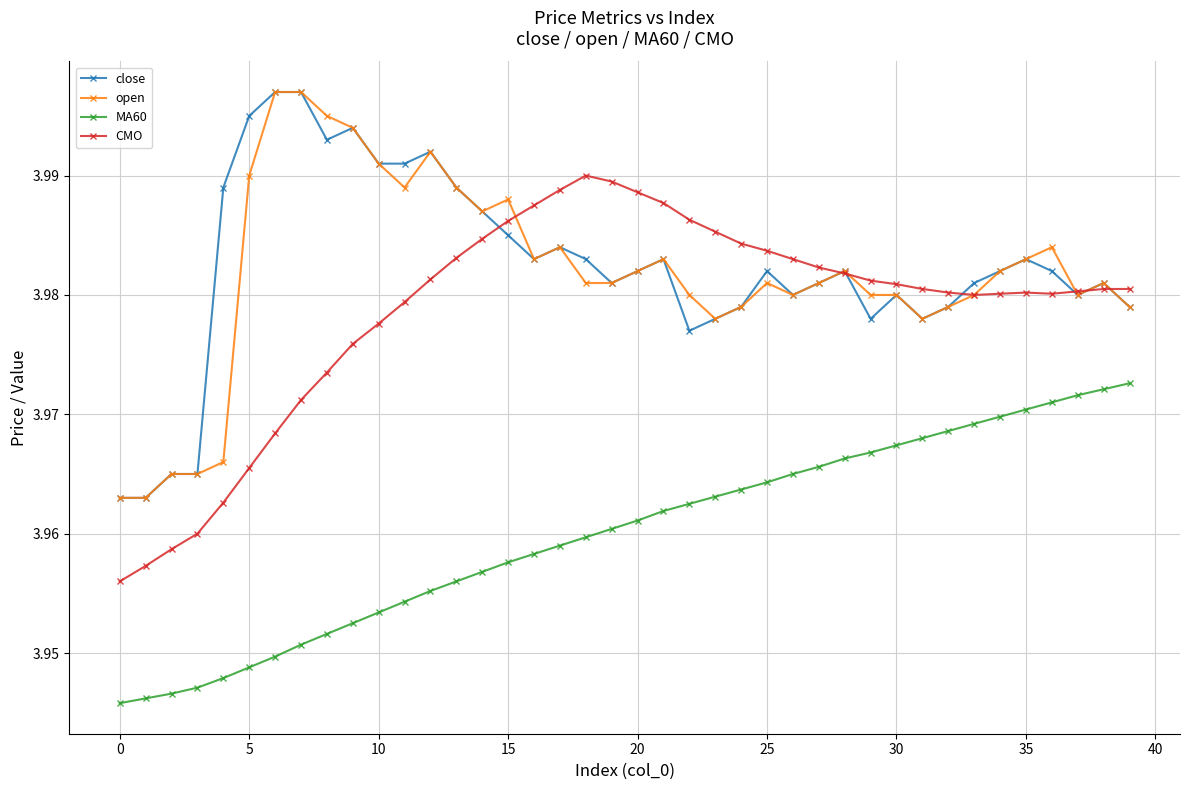

Count the CMO values in the range 3 to 4.

40